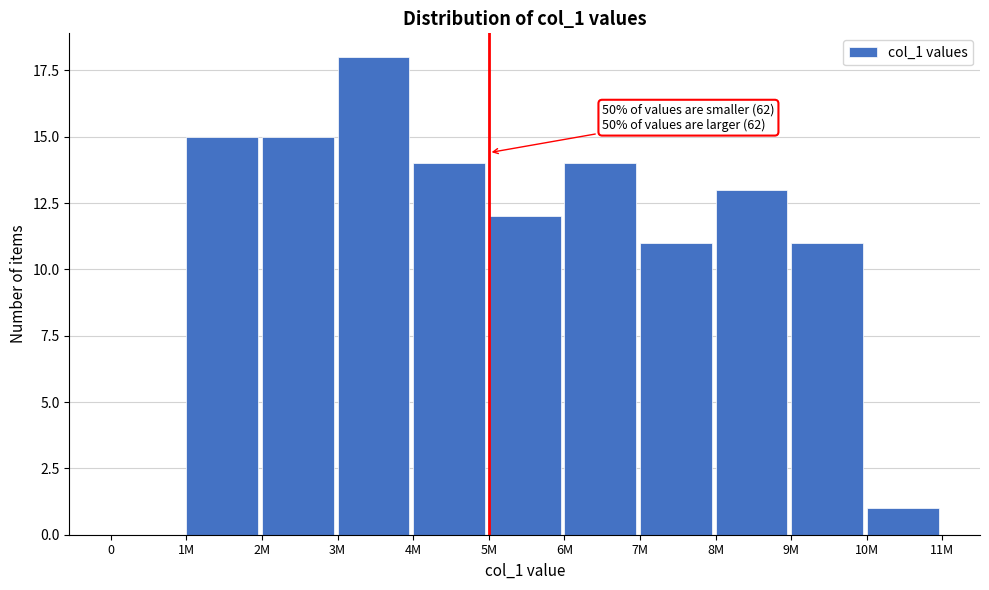

Reading left to right, what are all the values shown in this chart?

0=0	1M=15	2M=15	3M=18	4M=14	5M=12	6M=14	7M=11	8M=13	9M=11	10M=1